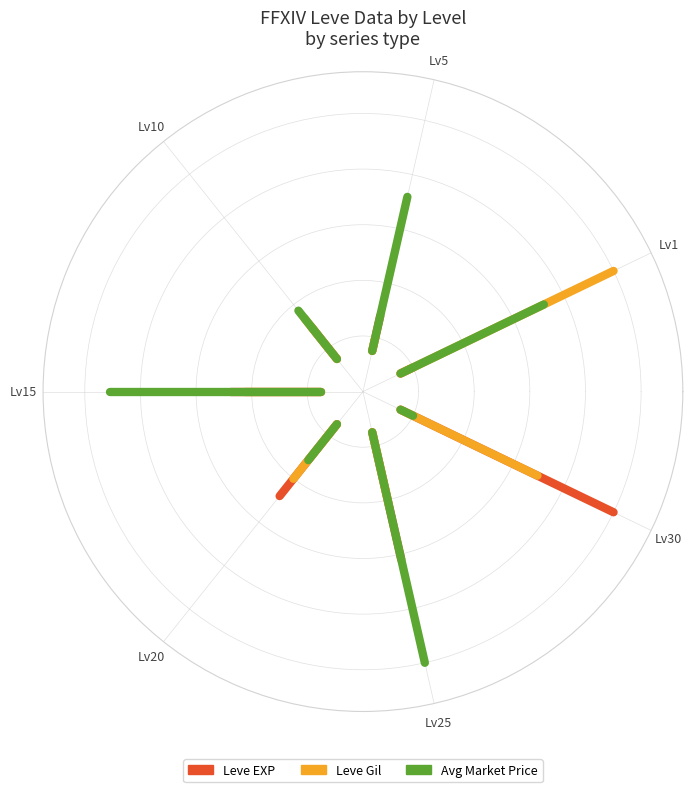

List the series in order of their overall mean, lowest first.

Leve EXP, Avg Market Price, Leve Gil